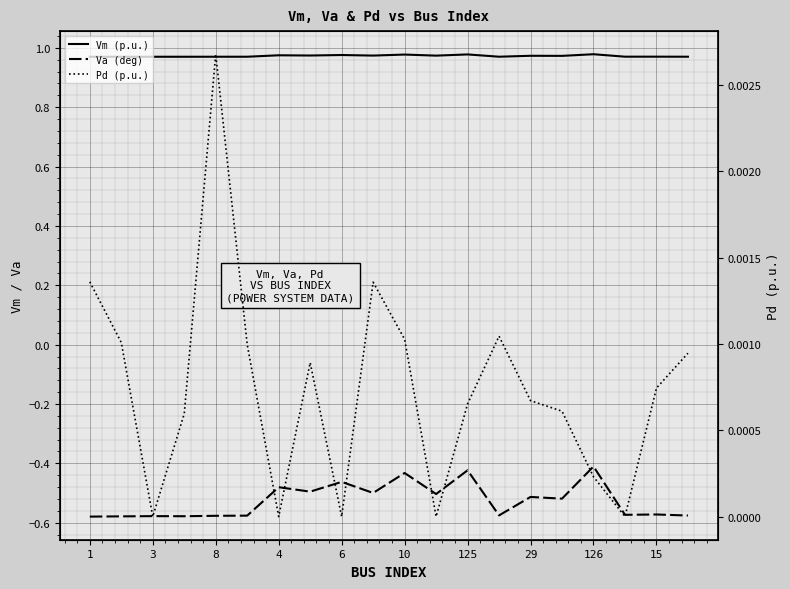

What is the average value of the Vm (p.u.) series?

1.0